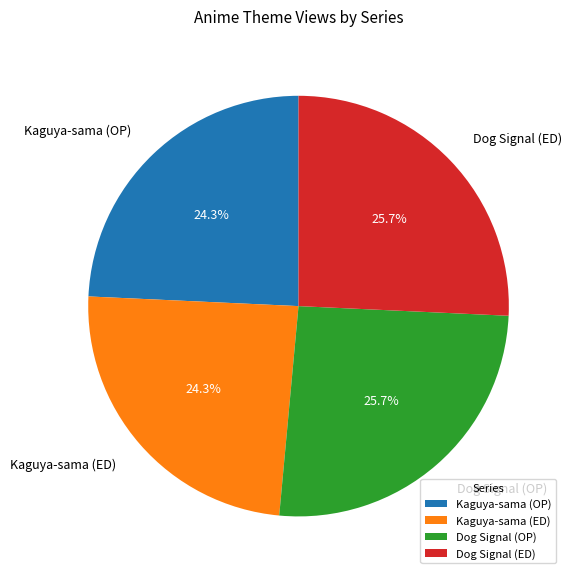

Which has a higher value, Dog Signal (ED) or Kaguya-sama (ED)?

Dog Signal (ED)